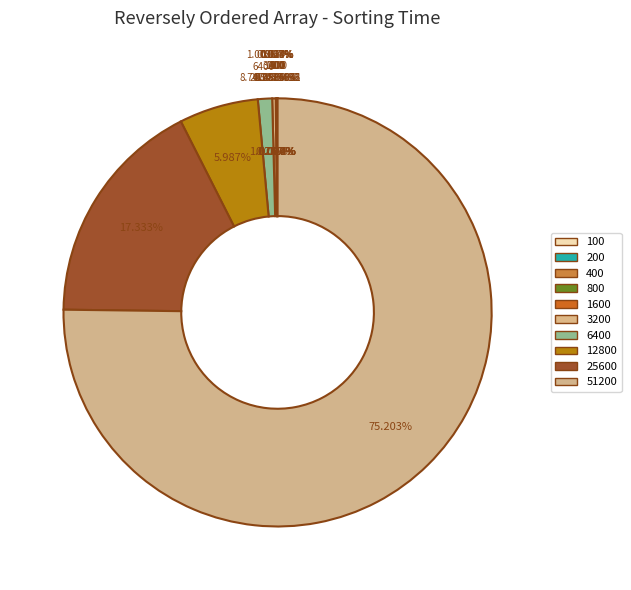

Which slice is the largest?

51200